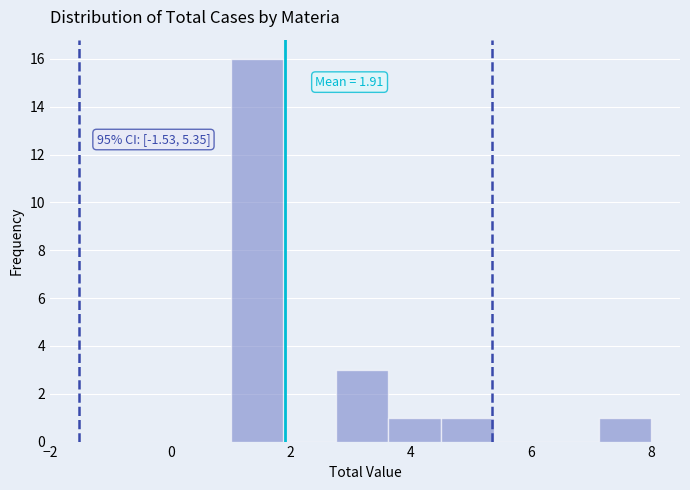

Over which range of the x-axis is the bar tallest?

1.0 to 1.8